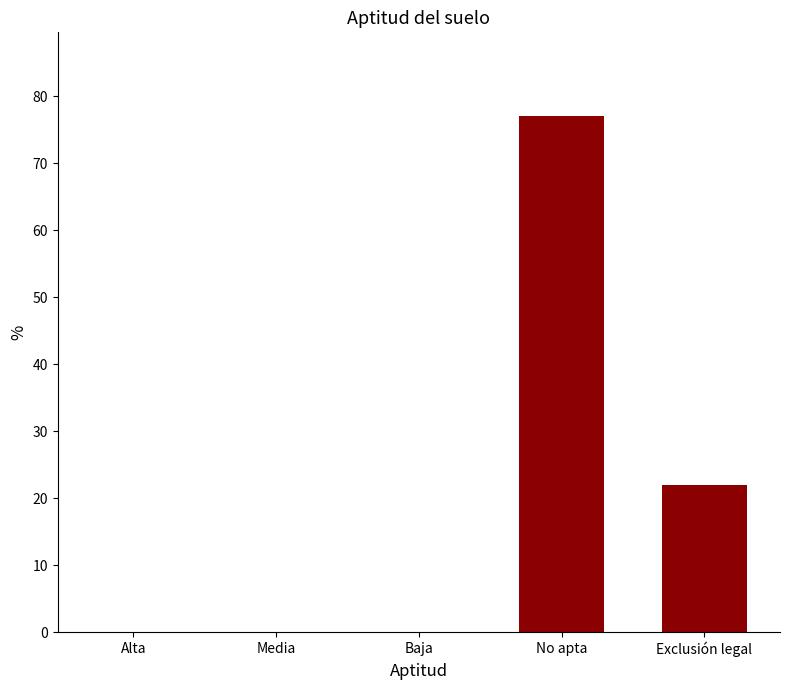

What is the change in value from Media to Exclusión legal?

+22